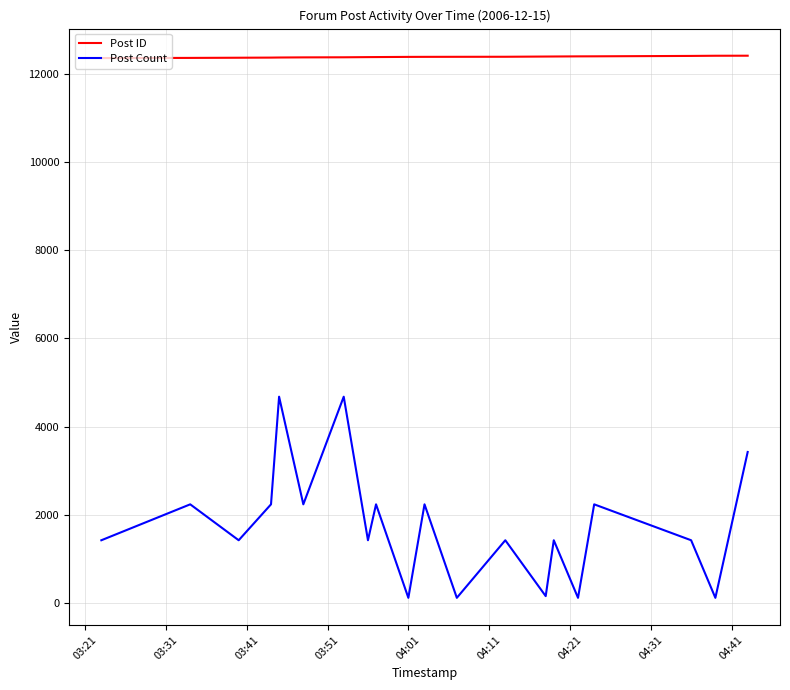

Count the number of categories in the chart.

20